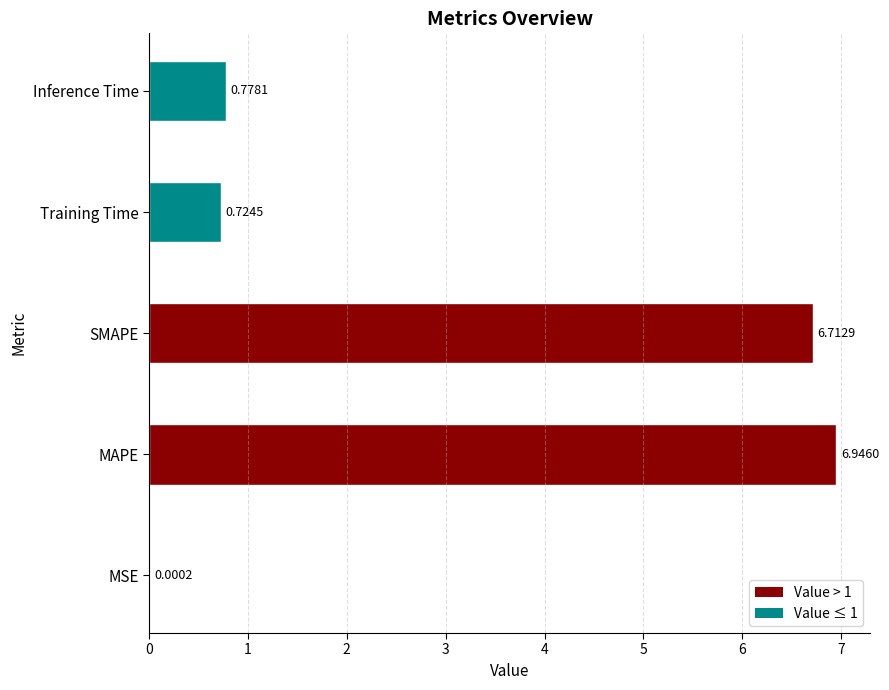

Does the chart contain stacked bars?

No